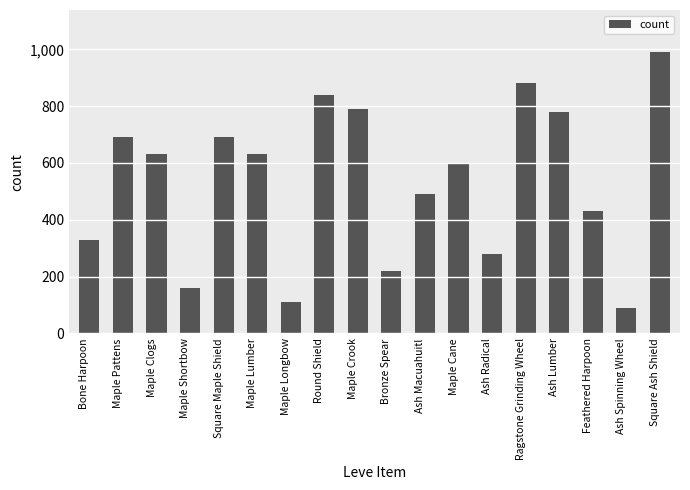

At which category does the chart reach its minimum across all series?

Ash Spinning Wheel